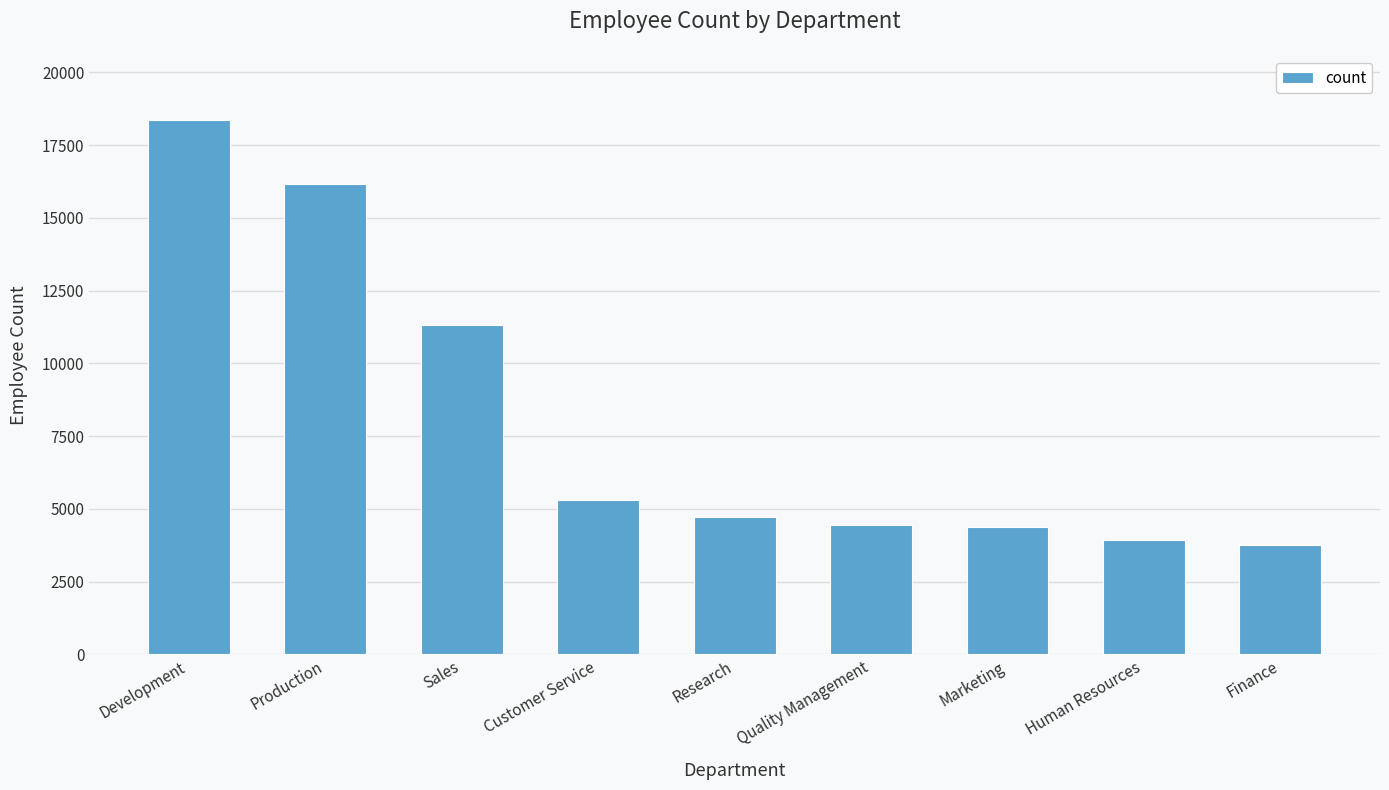

What is the difference between the second highest and minimum values?

12413